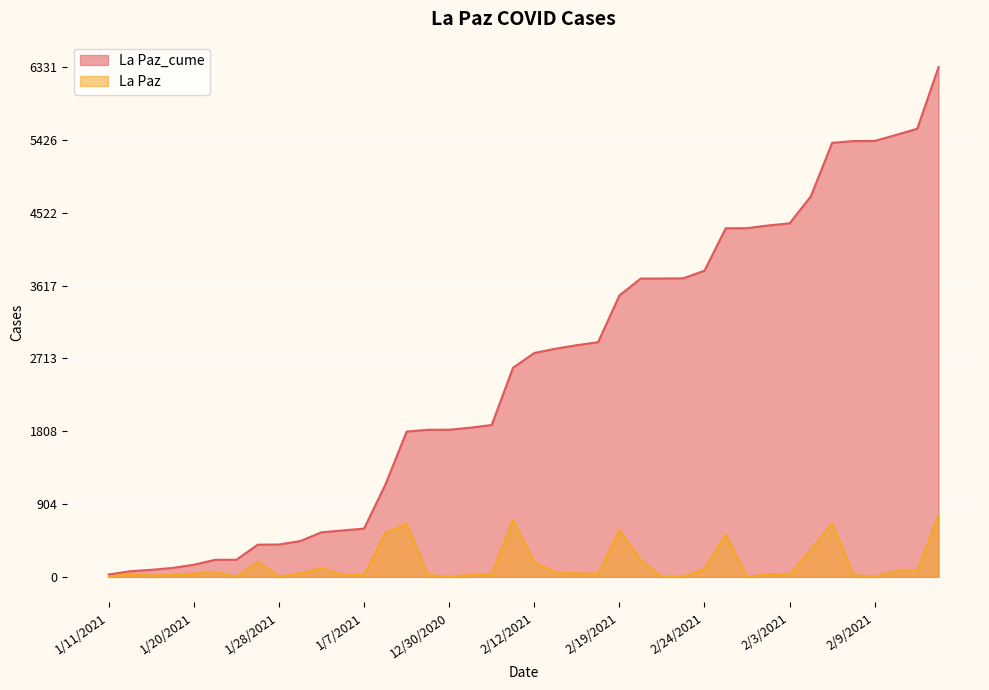

What is the maximum value shown in the chart?

6331